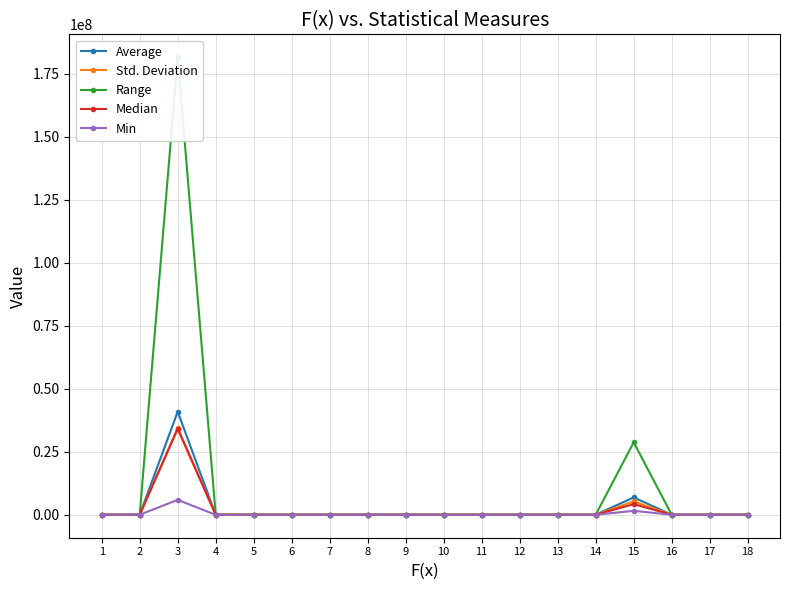

What is the value of the Median point at the 8th from the left?

-42.3